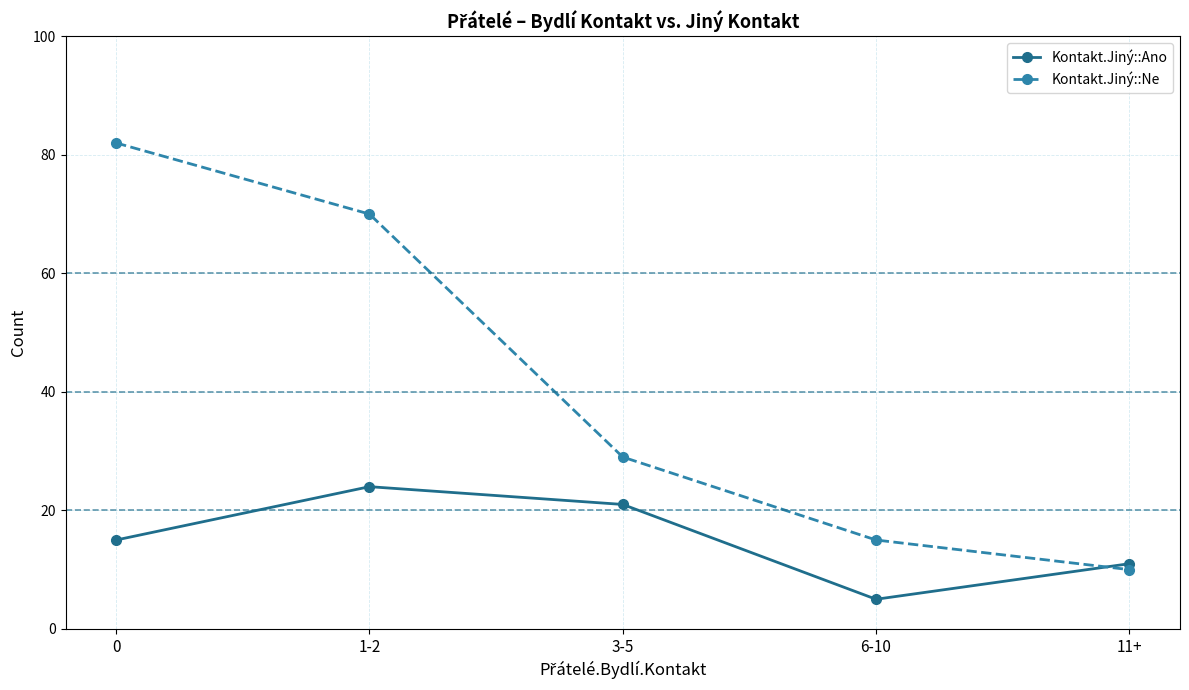

What is the spread (max minus min) of values at 0?

67